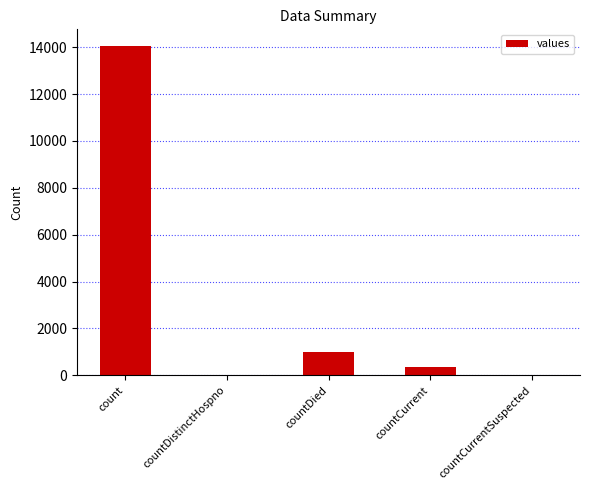

What is the sum of all values?

15425